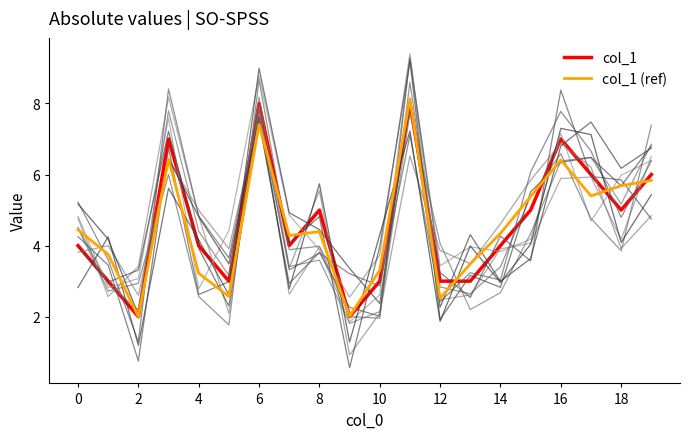

Which has a higher value, 14 or 10?

14